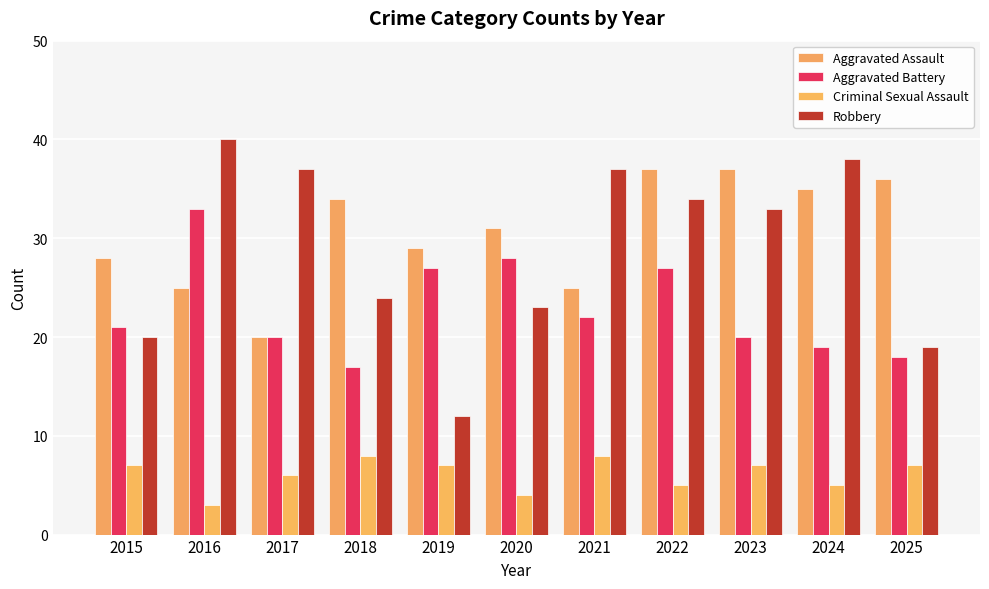

What is the difference between the Aggravated Battery values at 2025 and 2024?

1